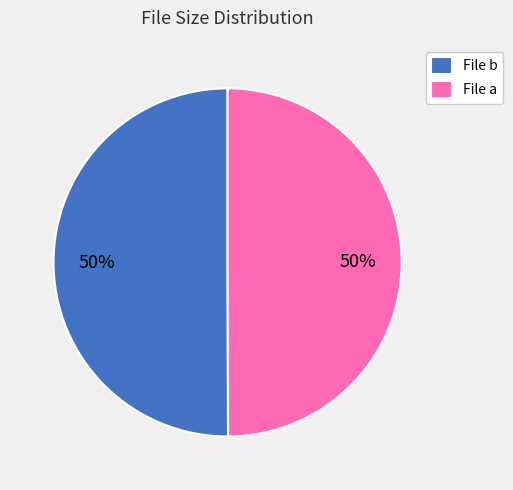

To the nearest percent, what is the average slice percentage?

50%